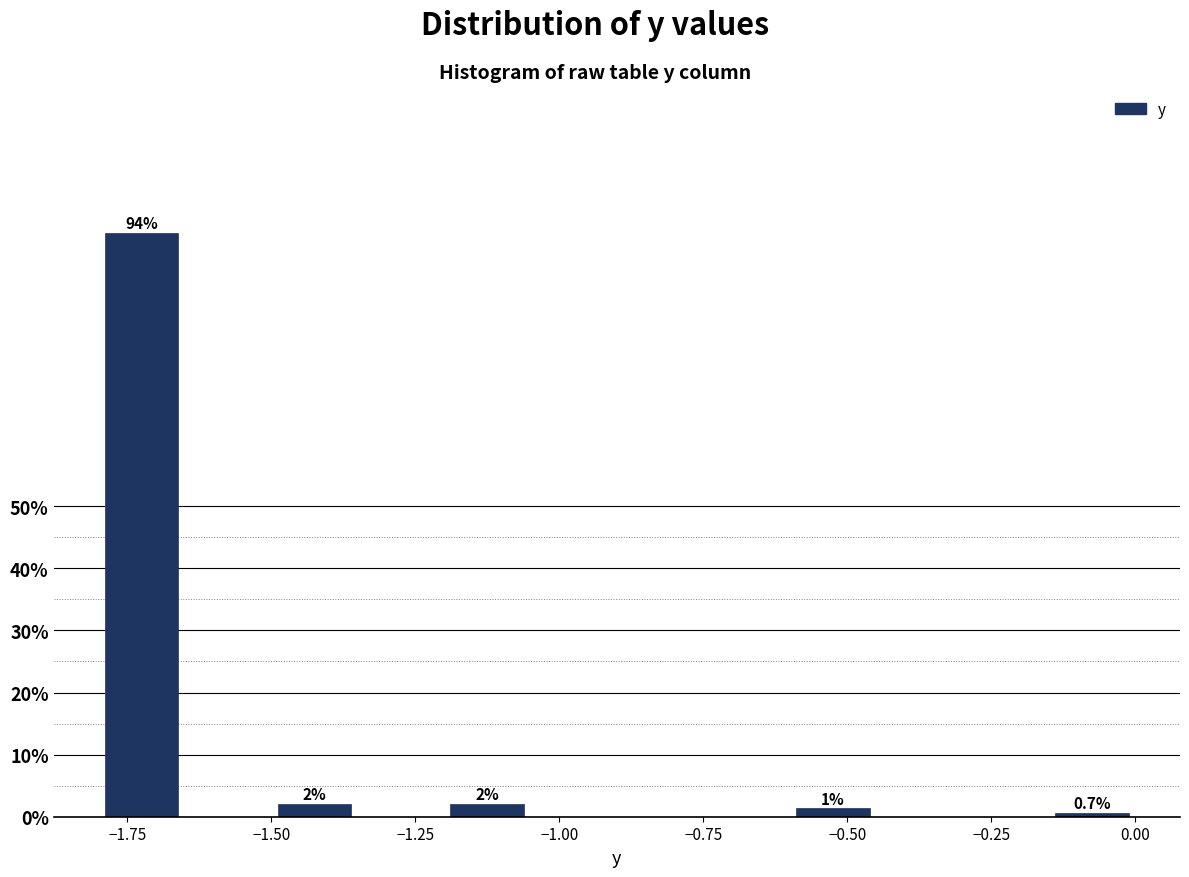

Around what value on the x-axis is the tallest bar? Give the approximate position of its centre, as read against the axis.

-1.70